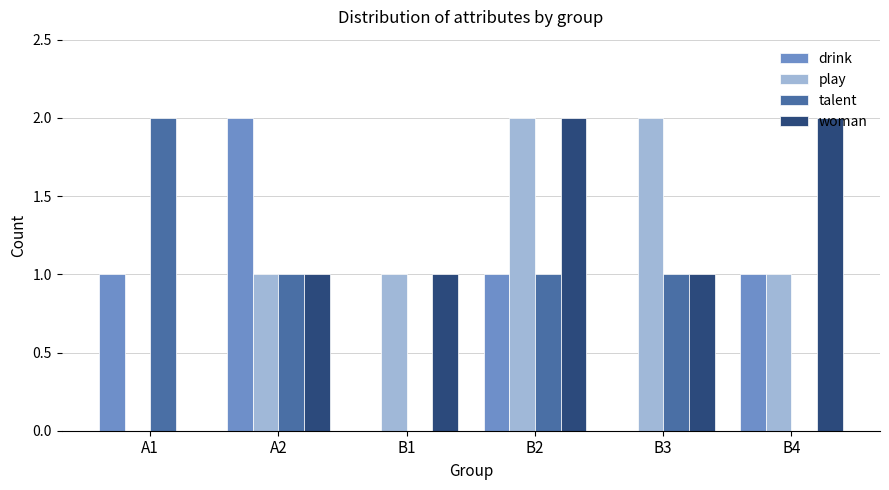

The play series shows 1 at B1. True or false?

True